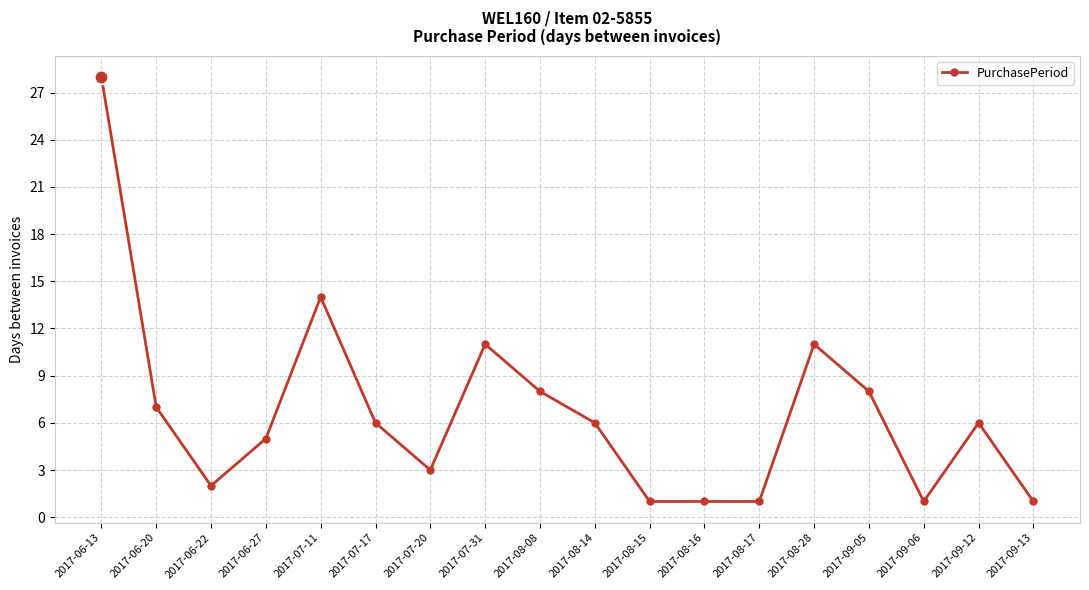

Is this an area chart (filled region under the line)?

No